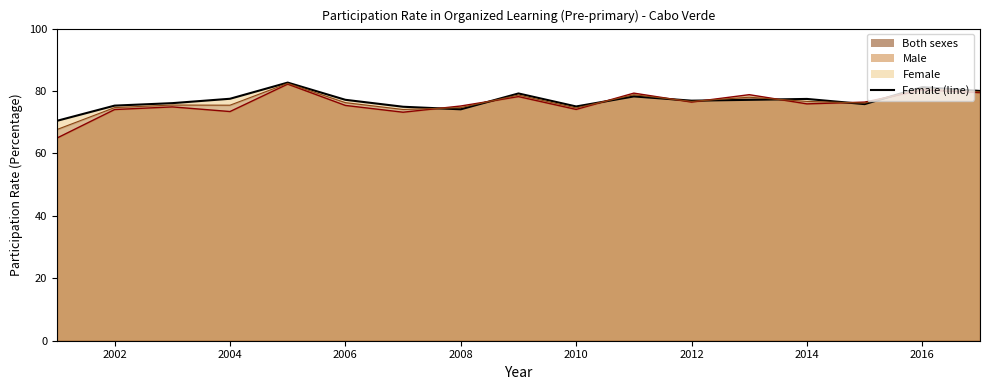

How many values exceed 77?

9